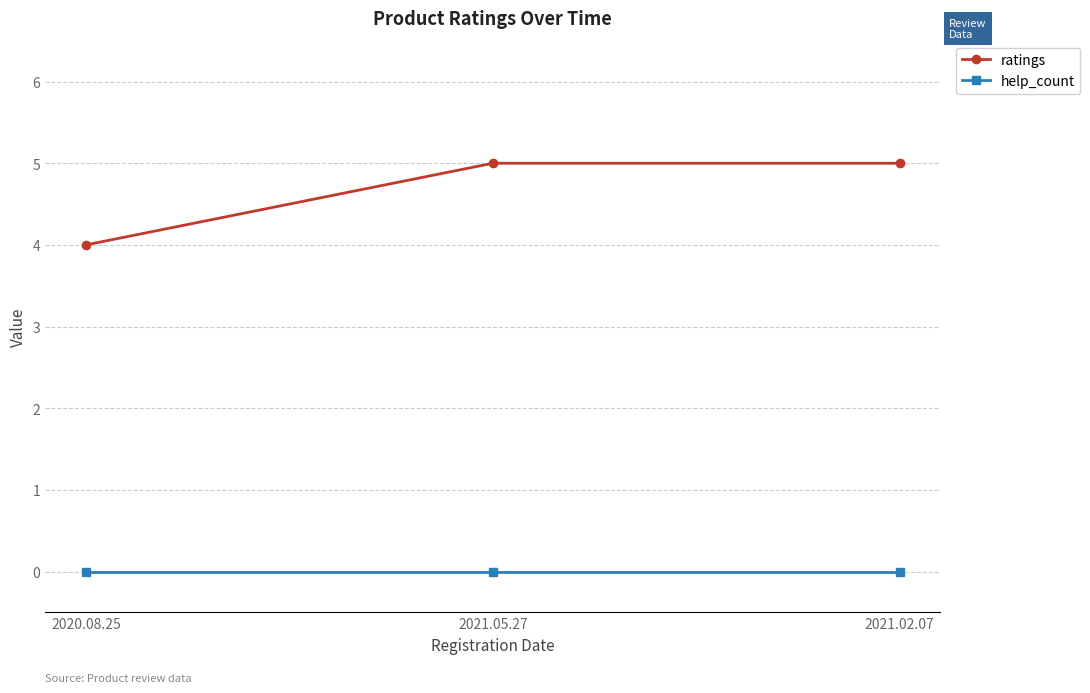

How many lines are shown in the chart?

2